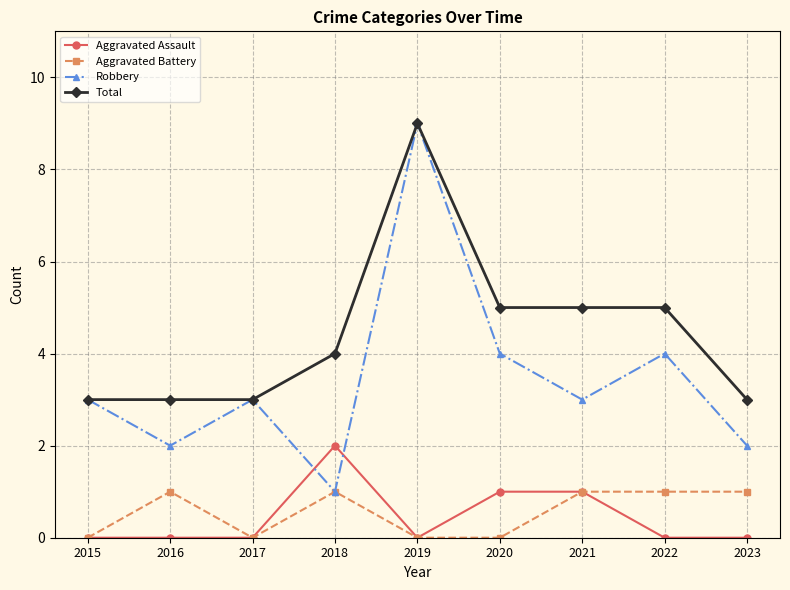

True or false: Aggravated Assault and Total intersect in this chart.

False